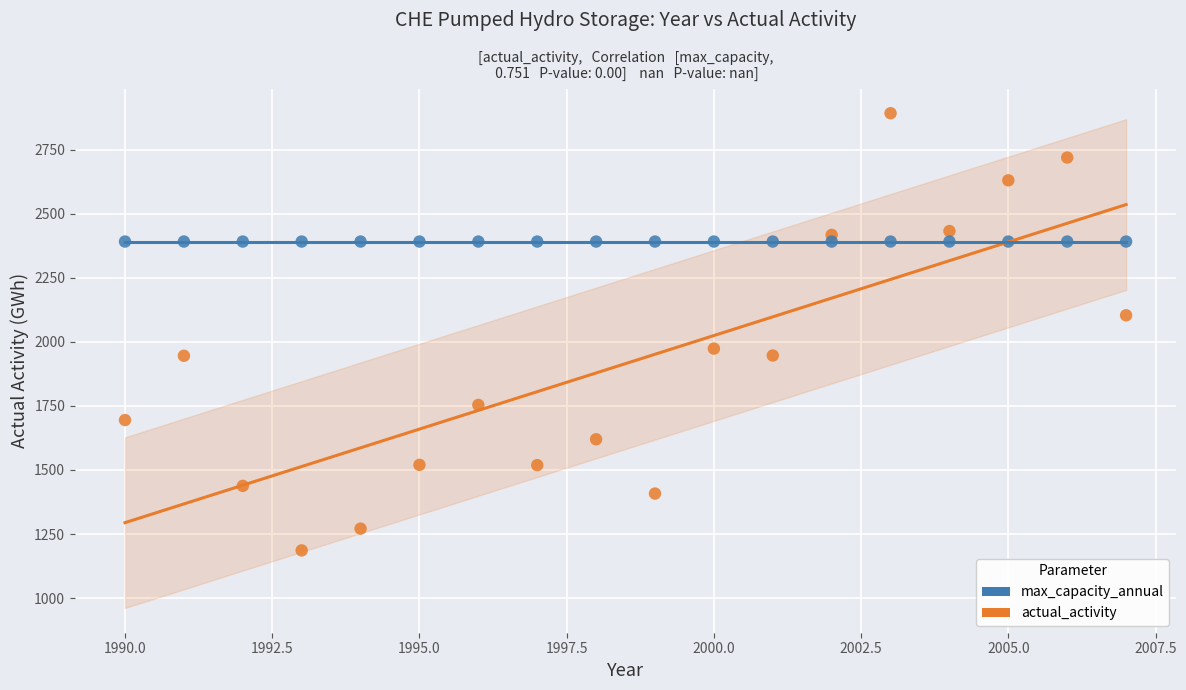

Which series reaches the maximum Y coordinate?

actual_activity